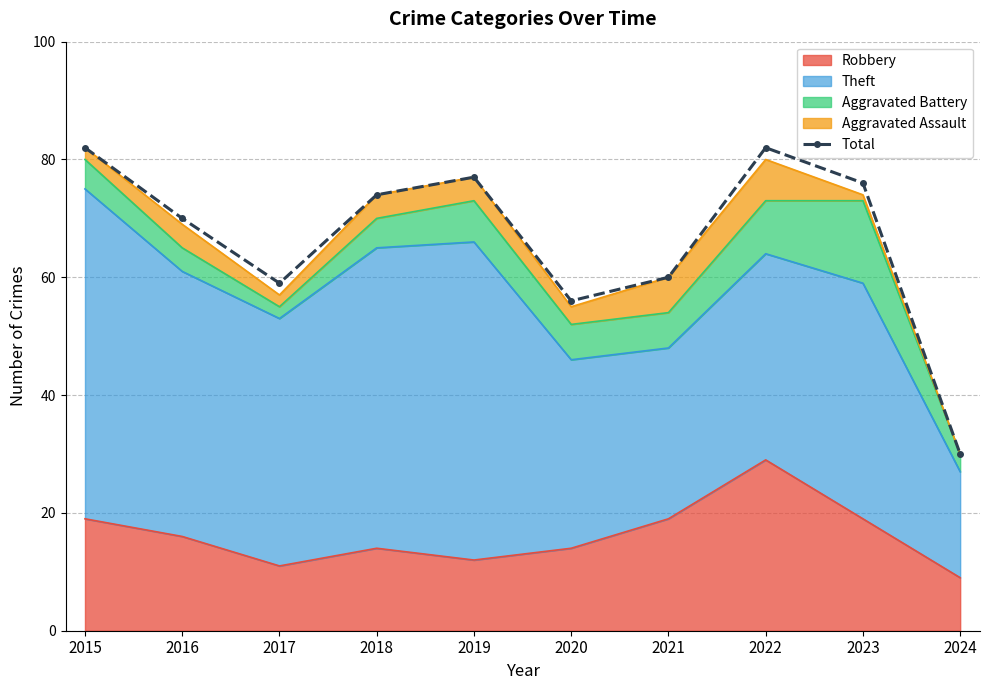

Reading right to left, list all the values displayed in this chart.

30	76	82	60	56	77	74	59	70	82